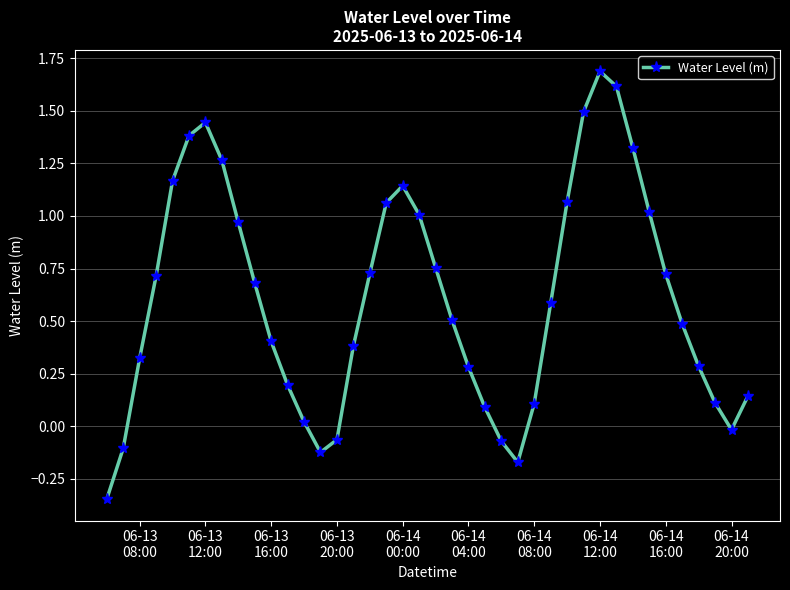

What is the difference between the maximum and second lowest values?

1.9